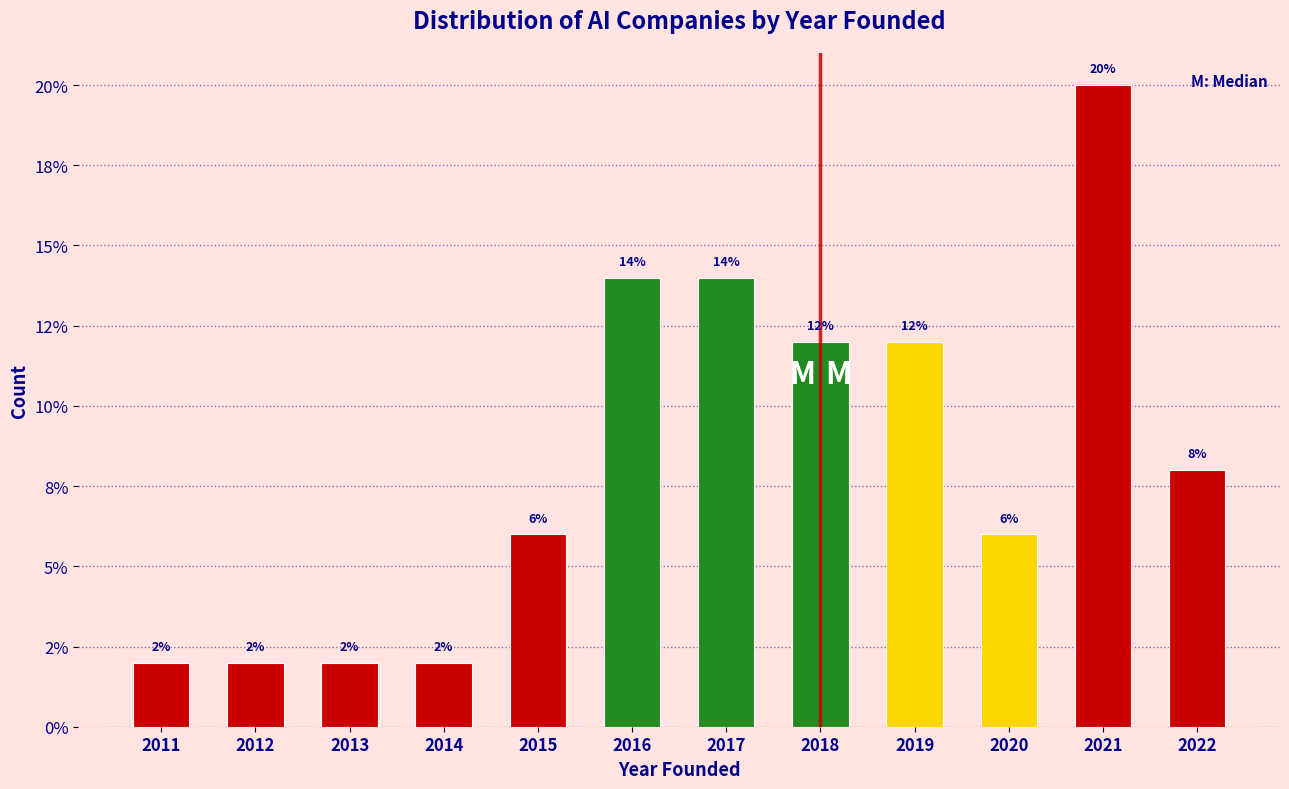

Are the bars horizontal?

No